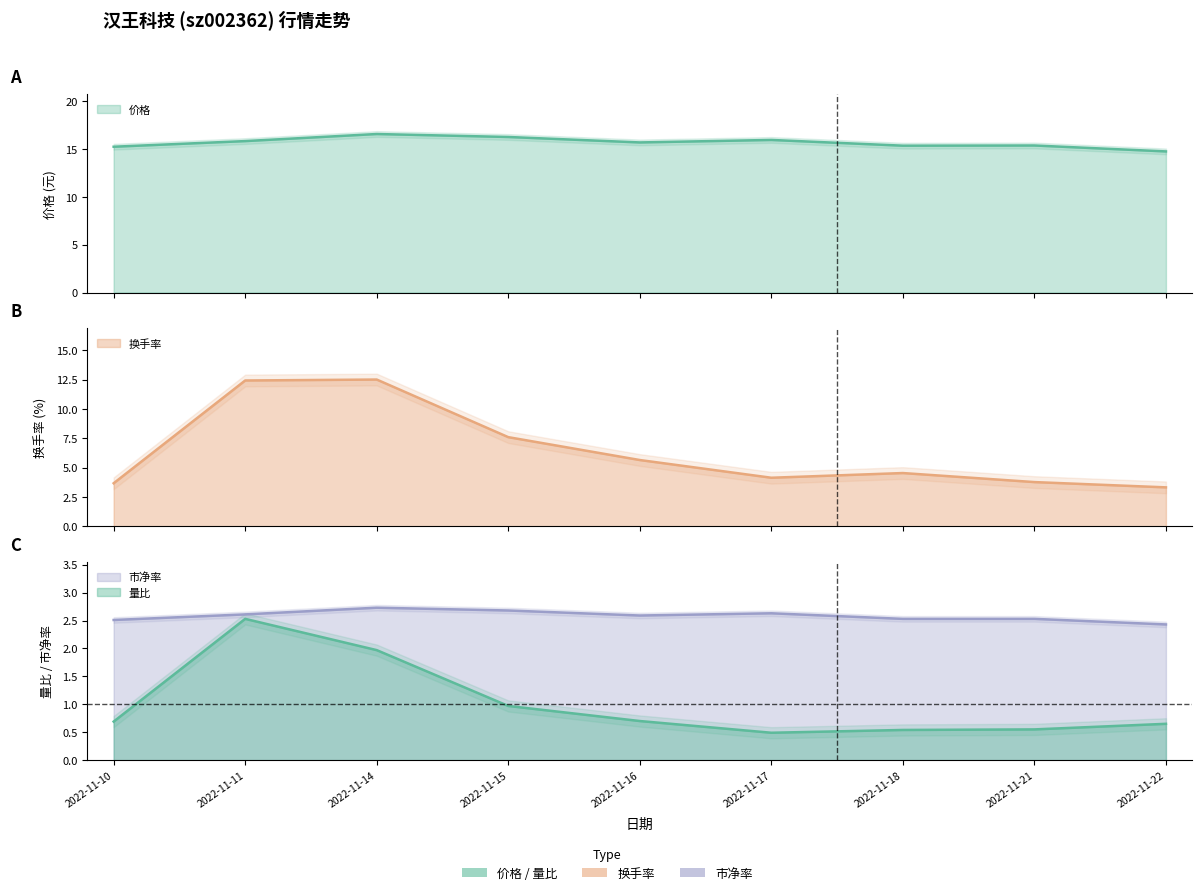

Which category has the highest value in the 量比 series?

2022-11-11